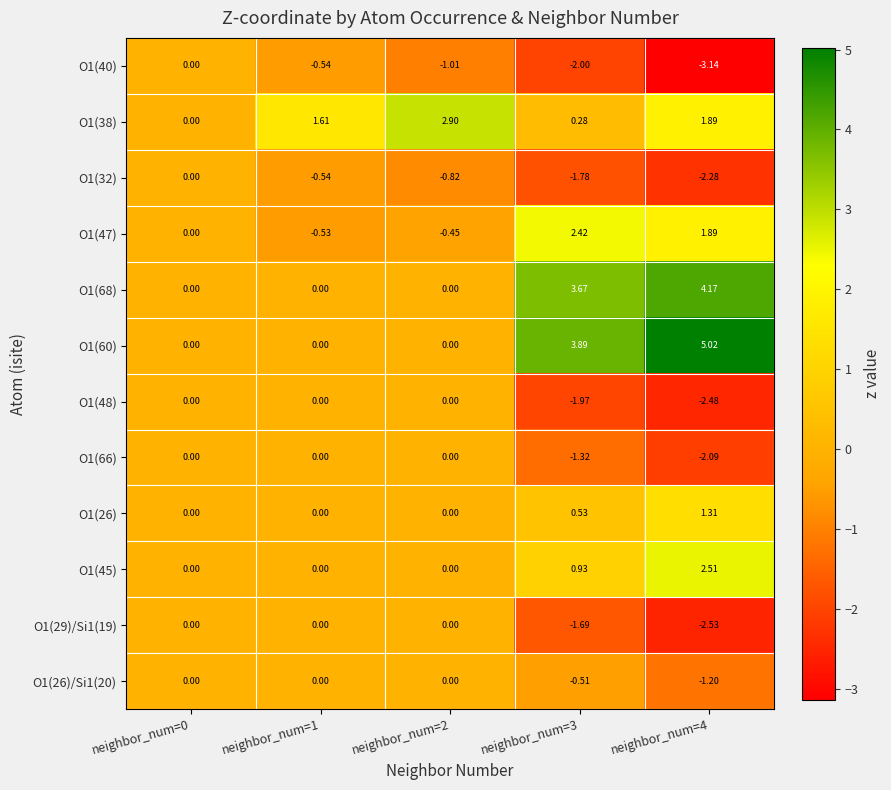

Reading left to right, what are all the values shown in this chart?

O1(40): neighbor_num=0=0.0	neighbor_num=1=-0.5	neighbor_num=2=-1.0	neighbor_num=3=-2.0	neighbor_num=4=-3.1
O1(38): neighbor_num=0=0.0	neighbor_num=1=1.6	neighbor_num=2=2.9	neighbor_num=3=0.3	neighbor_num=4=1.9
O1(32): neighbor_num=0=0.0	neighbor_num=1=-0.5	neighbor_num=2=-0.8	neighbor_num=3=-1.8	neighbor_num=4=-2.3
O1(47): neighbor_num=0=0.0	neighbor_num=1=-0.5	neighbor_num=2=-0.5	neighbor_num=3=2.4	neighbor_num=4=1.9
O1(68): neighbor_num=0=0.0	neighbor_num=1=0.0	neighbor_num=2=0.0	neighbor_num=3=3.7	neighbor_num=4=4.2
O1(60): neighbor_num=0=0.0	neighbor_num=1=0.0	neighbor_num=2=0.0	neighbor_num=3=3.9	neighbor_num=4=5.0
O1(48): neighbor_num=0=0.0	neighbor_num=1=0.0	neighbor_num=2=0.0	neighbor_num=3=-2.0	neighbor_num=4=-2.5
O1(66): neighbor_num=0=0.0	neighbor_num=1=0.0	neighbor_num=2=0.0	neighbor_num=3=-1.3	neighbor_num=4=-2.1
O1(26): neighbor_num=0=0.0	neighbor_num=1=0.0	neighbor_num=2=0.0	neighbor_num=3=0.5	neighbor_num=4=1.3
O1(45): neighbor_num=0=0.0	neighbor_num=1=0.0	neighbor_num=2=0.0	neighbor_num=3=0.9	neighbor_num=4=2.5
O1(29)/Si1(19): neighbor_num=0=0.0	neighbor_num=1=0.0	neighbor_num=2=0.0	neighbor_num=3=-1.7	neighbor_num=4=-2.5
O1(26)/Si1(20): neighbor_num=0=0.0	neighbor_num=1=0.0	neighbor_num=2=0.0	neighbor_num=3=-0.5	neighbor_num=4=-1.2